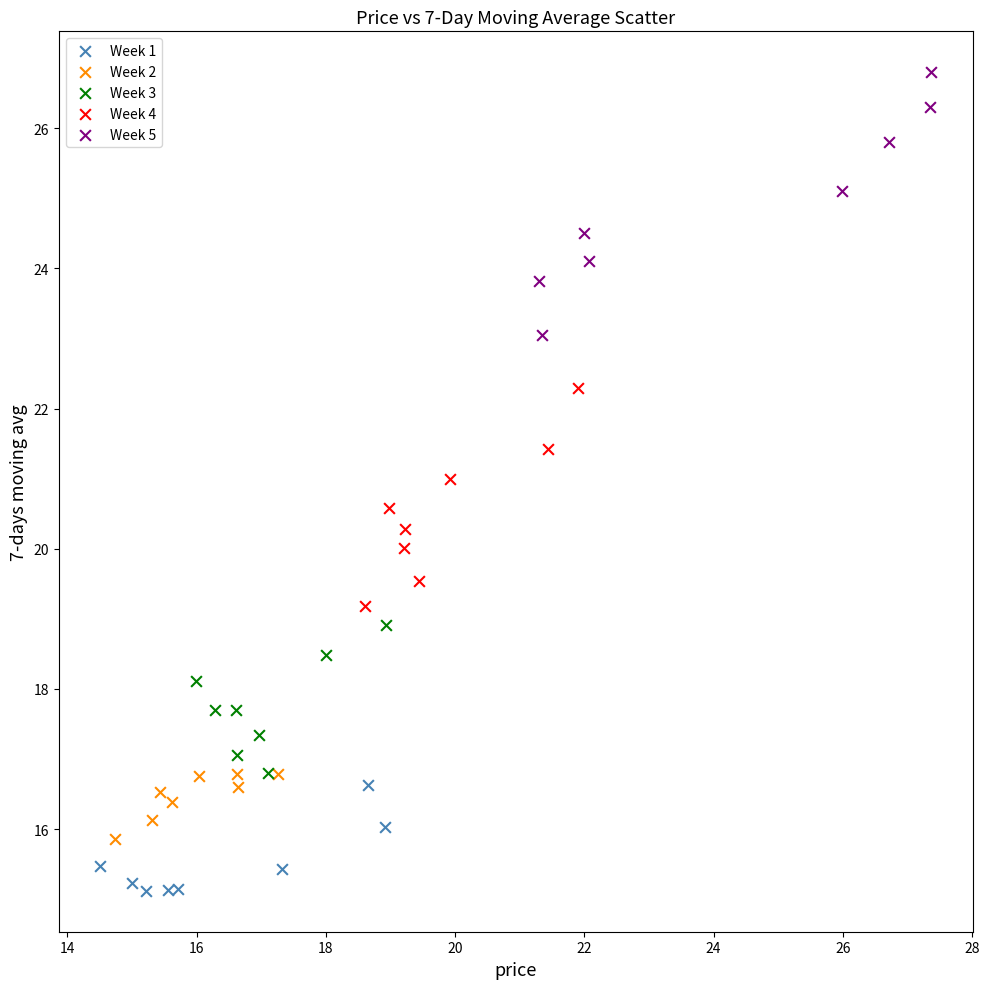

Which series reaches the maximum Y coordinate?

Week 5